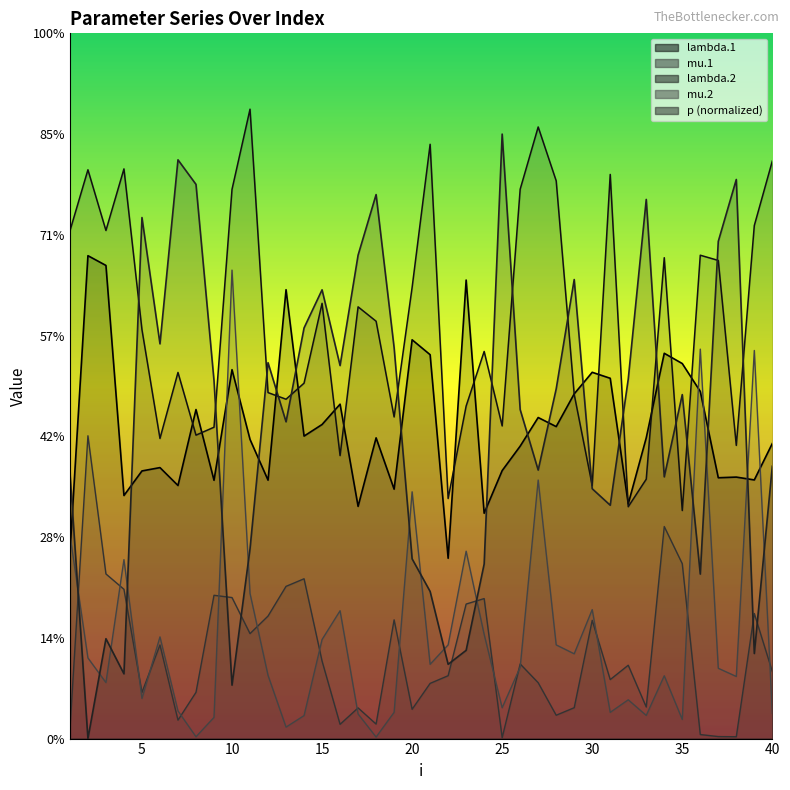

The value of lambda.1 at 17 is 3.1. True or false?

False